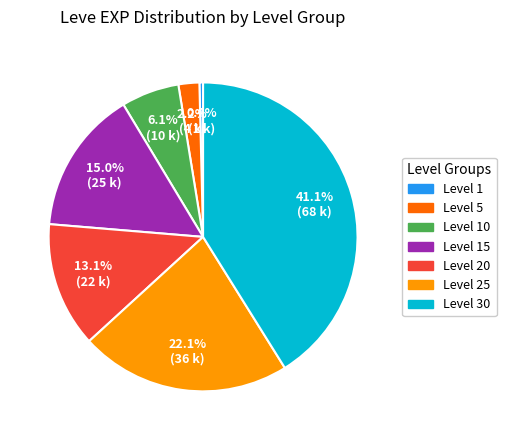

Which category has the smallest portion of the pie?

Level 1